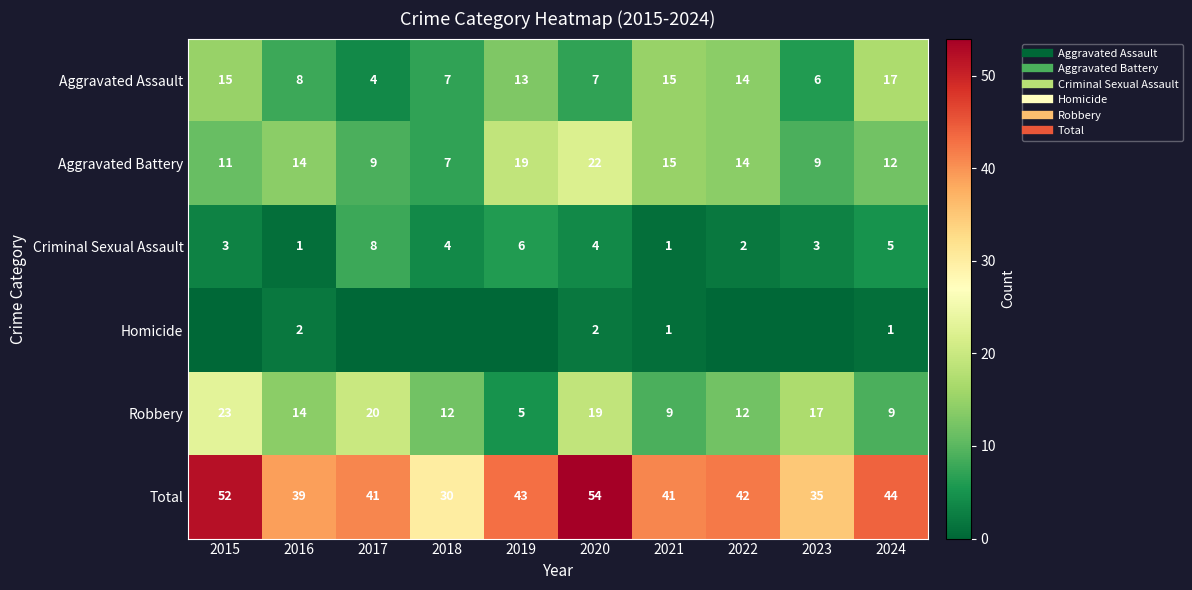

The Aggravated Assault series shows 17 at 2019. True or false?

False